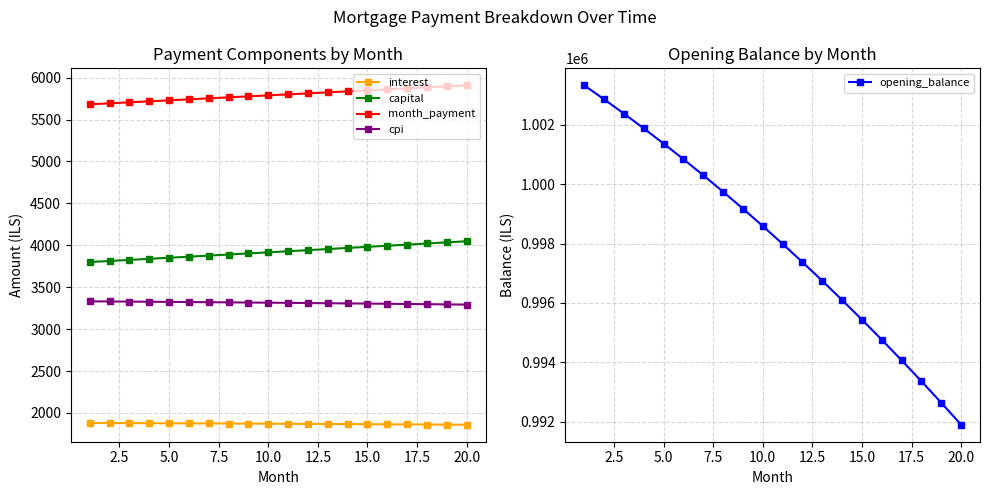

Reading left to right, what are all the values shown in this chart?

interest: 1881.2	1880.4	1879.5	1878.5	1877.6	1876.6	1875.6	1874.5	1873.5	1872.4	1871.2	1870.1	1868.9	1867.7	1866.5	1865.2	1863.9	1862.5	1861.2	1859.8
capital: 3800.5	3813.2	3825.9	3838.6	3851.4	3864.3	3877.2	3890.1	3903.0	3916.1	3929.1	3942.2	3955.3	3968.5	3981.8	3995.0	4008.3	4021.7	4035.1	4048.6
month_payment: 5681.8	5693.5	5705.4	5717.2	5729.0	5740.9	5752.7	5764.6	5776.5	5788.4	5800.3	5812.3	5824.2	5836.2	5848.2	5860.2	5872.2	5884.3	5896.3	5908.4
cpi: 3331.8	3330.2	3328.5	3326.8	3325.1	3323.3	3321.4	3319.5	3317.6	3315.6	3313.6	3311.4	3309.3	3307.1	3304.9	3302.6	3300.2	3297.8	3295.3	3292.8
opening_balance: 1003333.3	1002864.6	1002381.6	1001884.2	1001372.4	1000846.1	1000305.1	999749.3	999178.8	998593.3	997992.9	997377.3	996746.6	996100.5	995439.1	994762.2	994069.7	993361.6	992637.7	991897.9